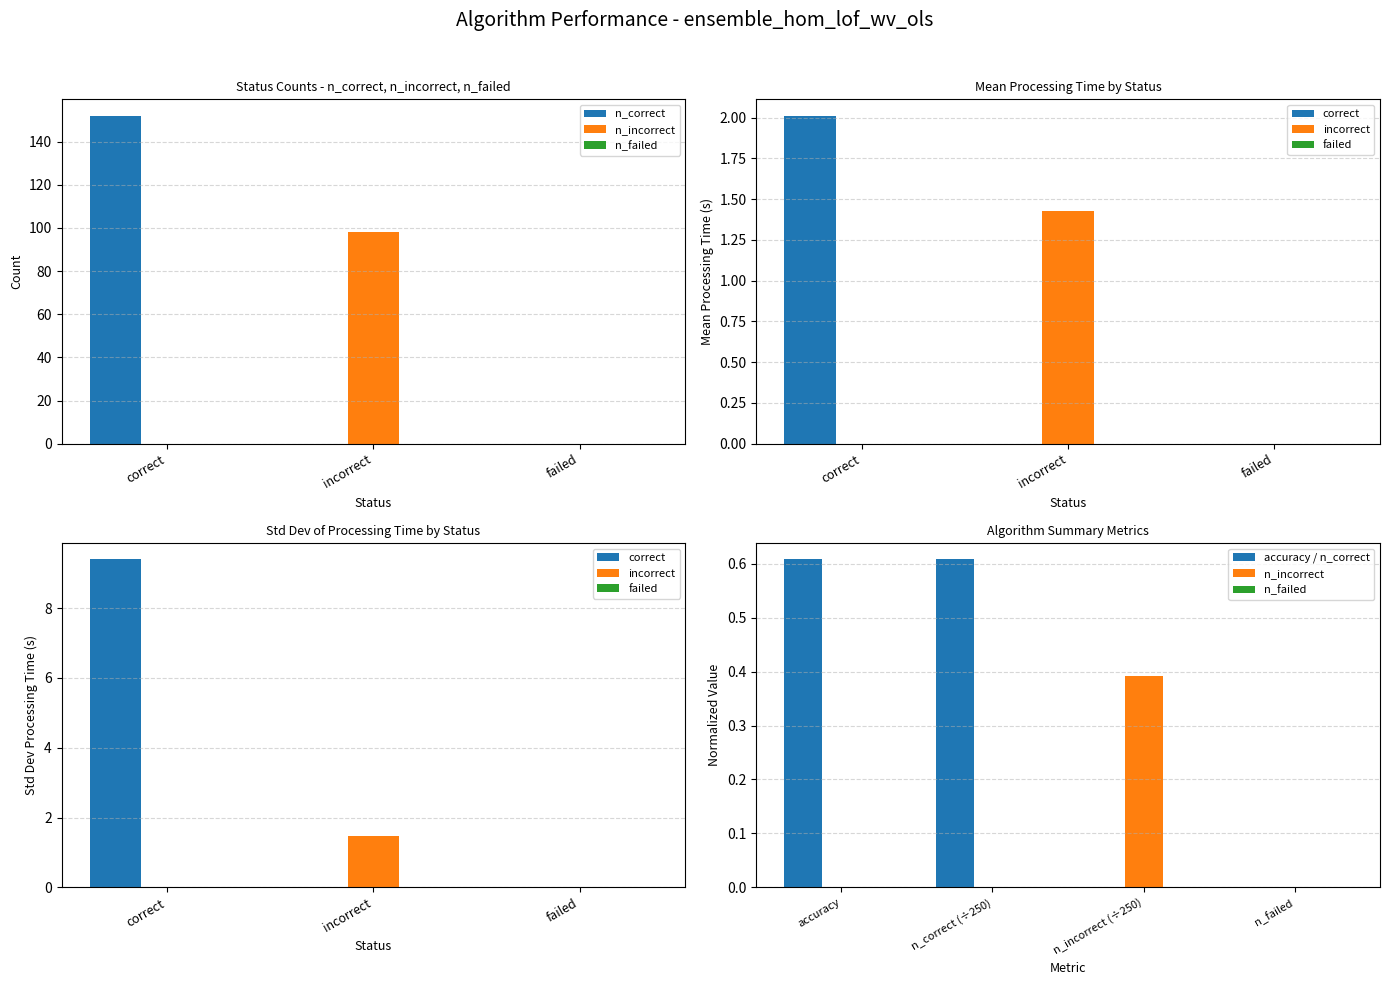

True or false: n_incorrect has a value of 0.9 at incorrect.

False